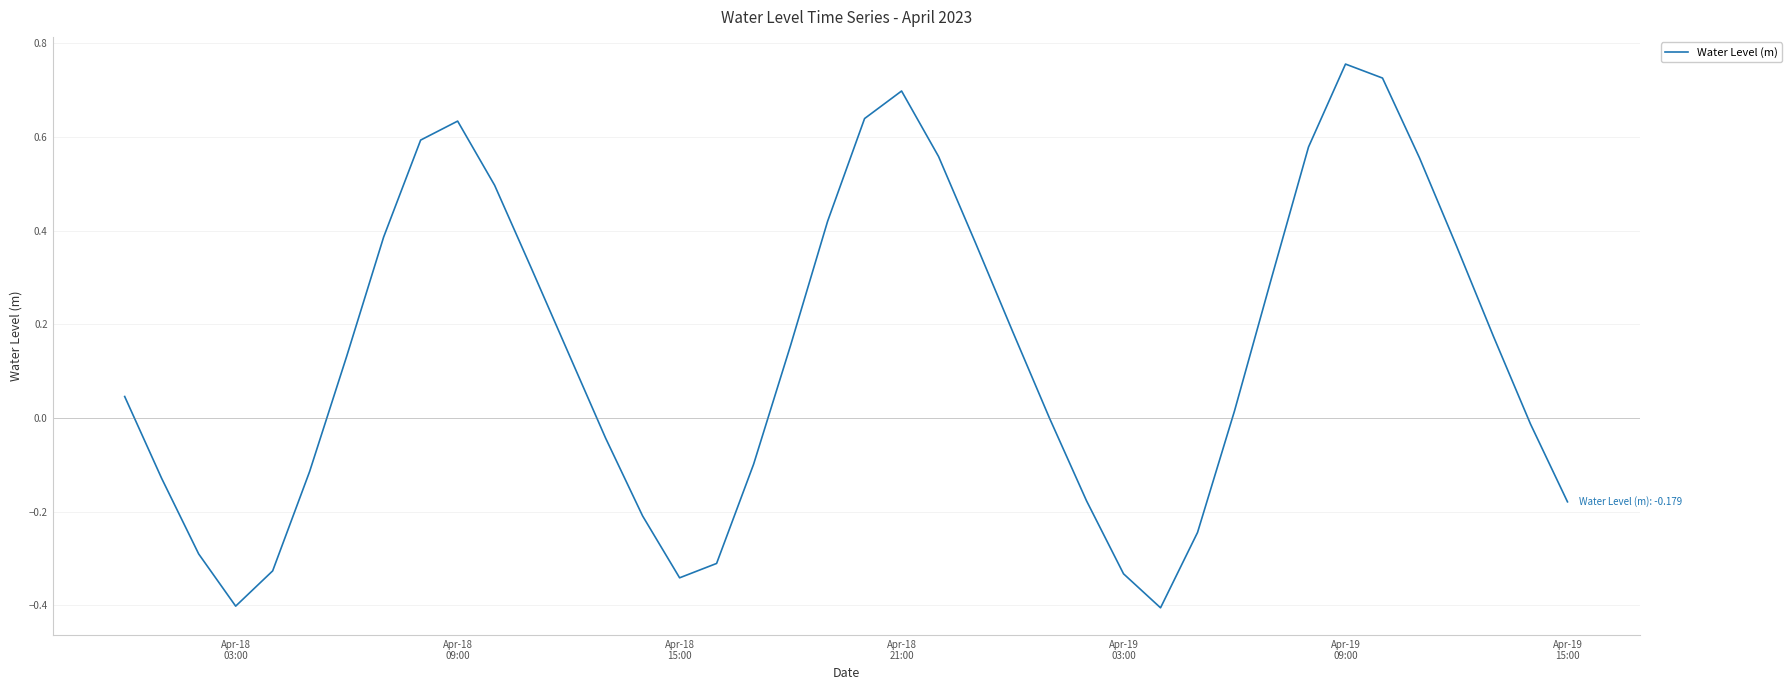

What is the minimum value shown in the chart?

-0.4